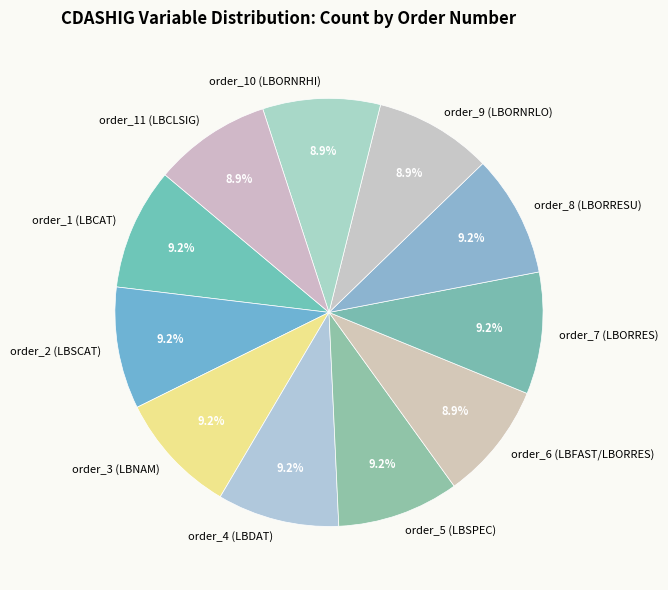

To the nearest percent, what is the difference between the largest and smallest slice percentages?

0%